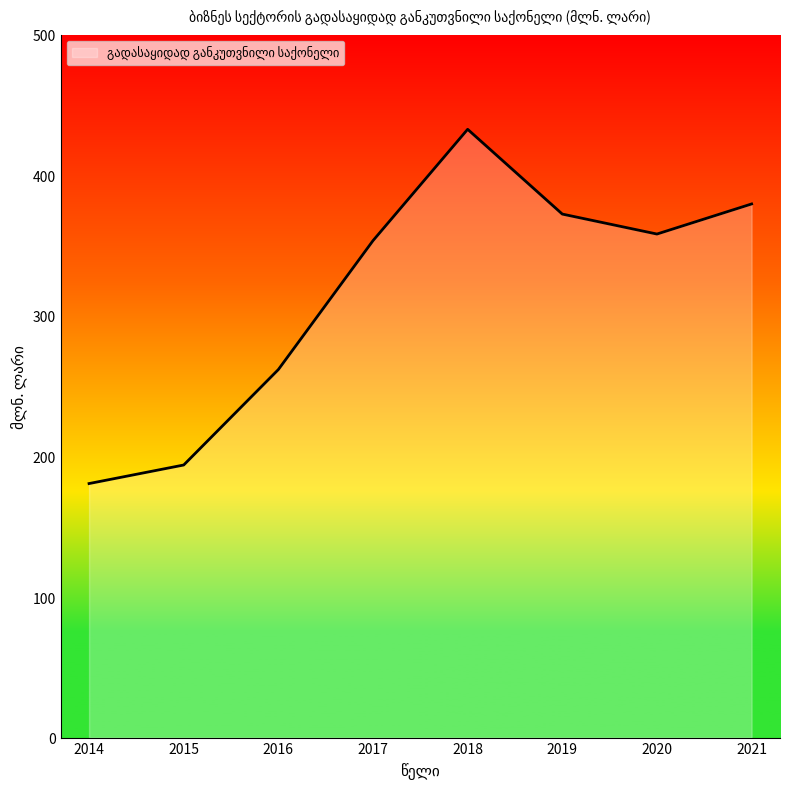

List the labels in order of value, largest first.

2018, 2021, 2019, 2020, 2017, 2016, 2015, 2014